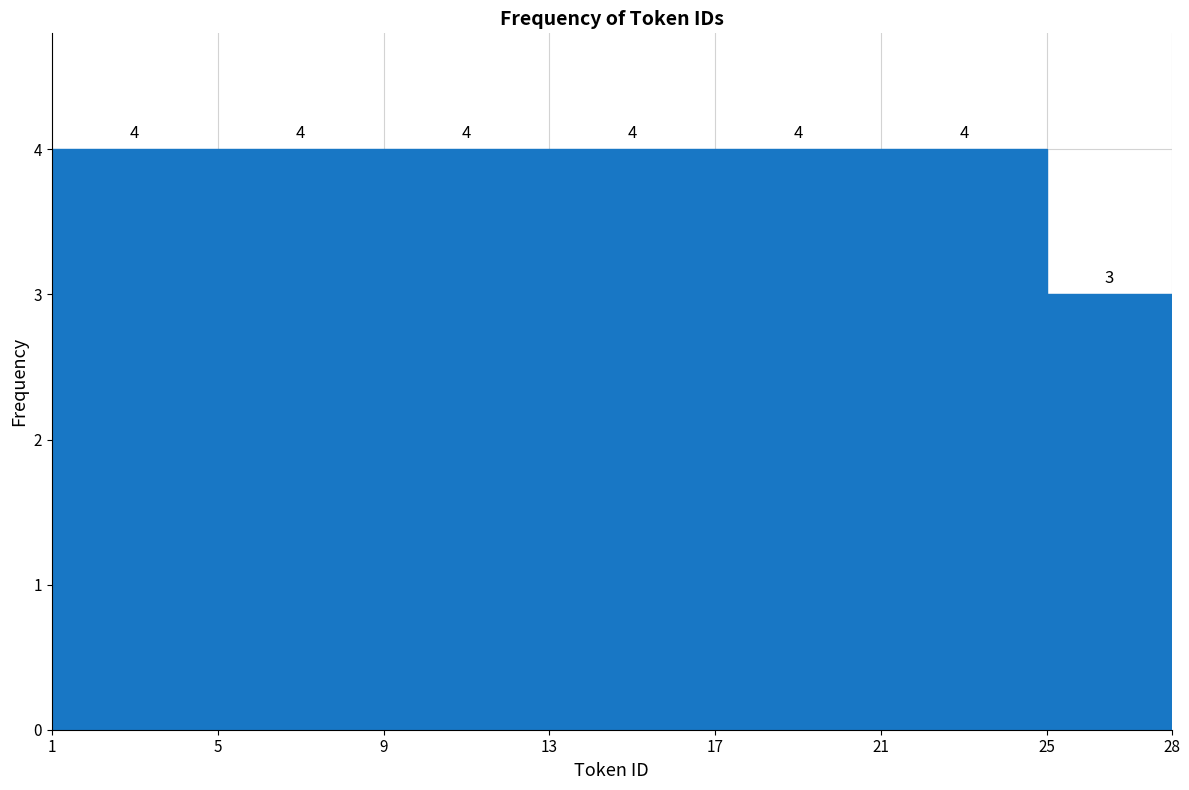

Reading left to right, transcribe this chart: for each bar, give the range it covers on the x-axis and its height.

1 to 5: 4
5 to 9: 4
9 to 13: 4
13 to 17: 4
17 to 21: 4
21 to 25: 4
25 to 28: 3